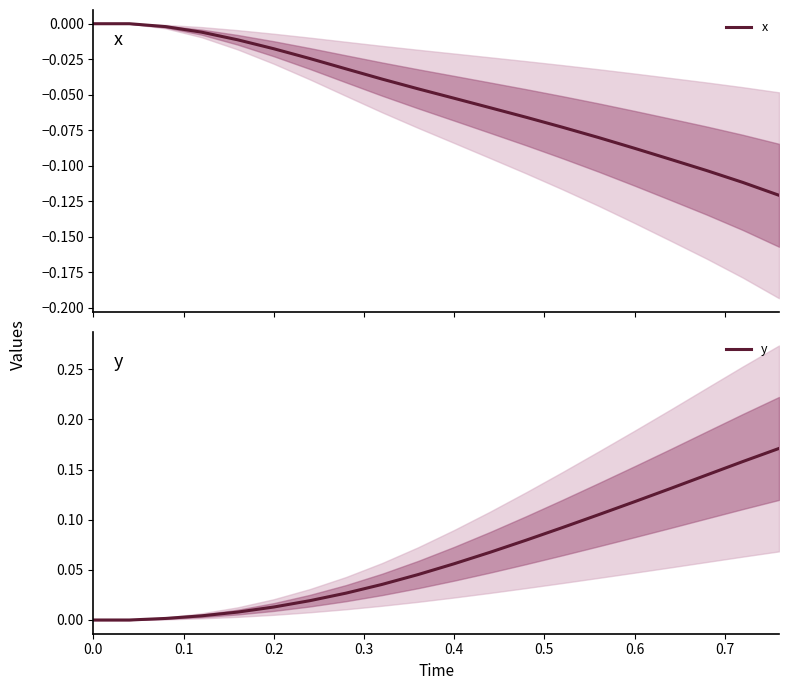

Count the number of data series in this chart.

2